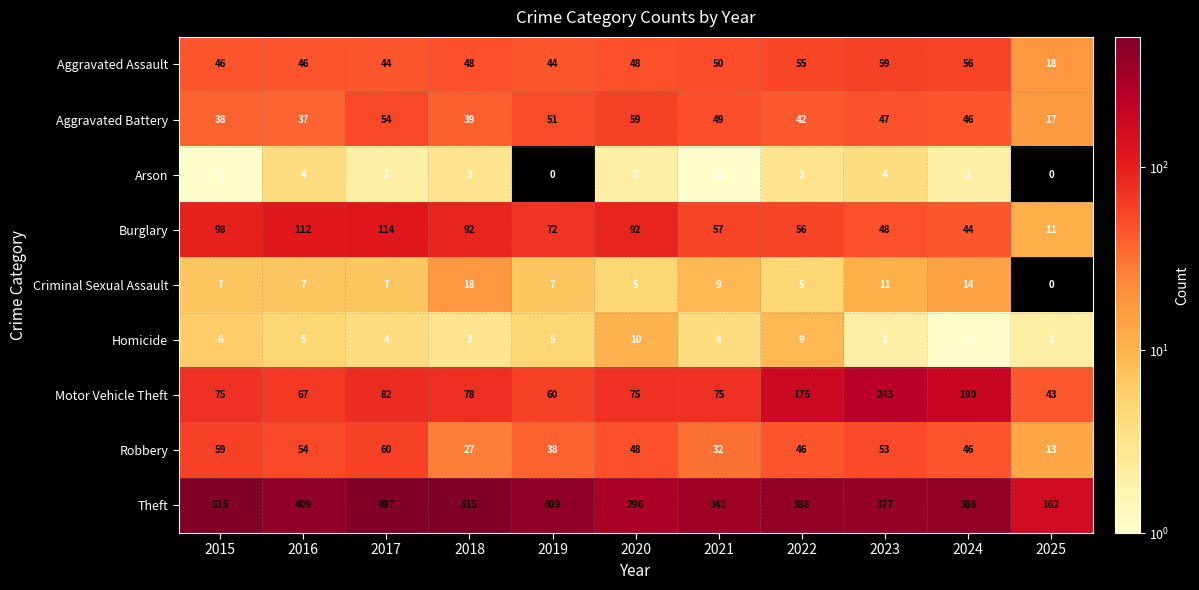

What is the sum of the Robbery values at 2023 and 2025?

66